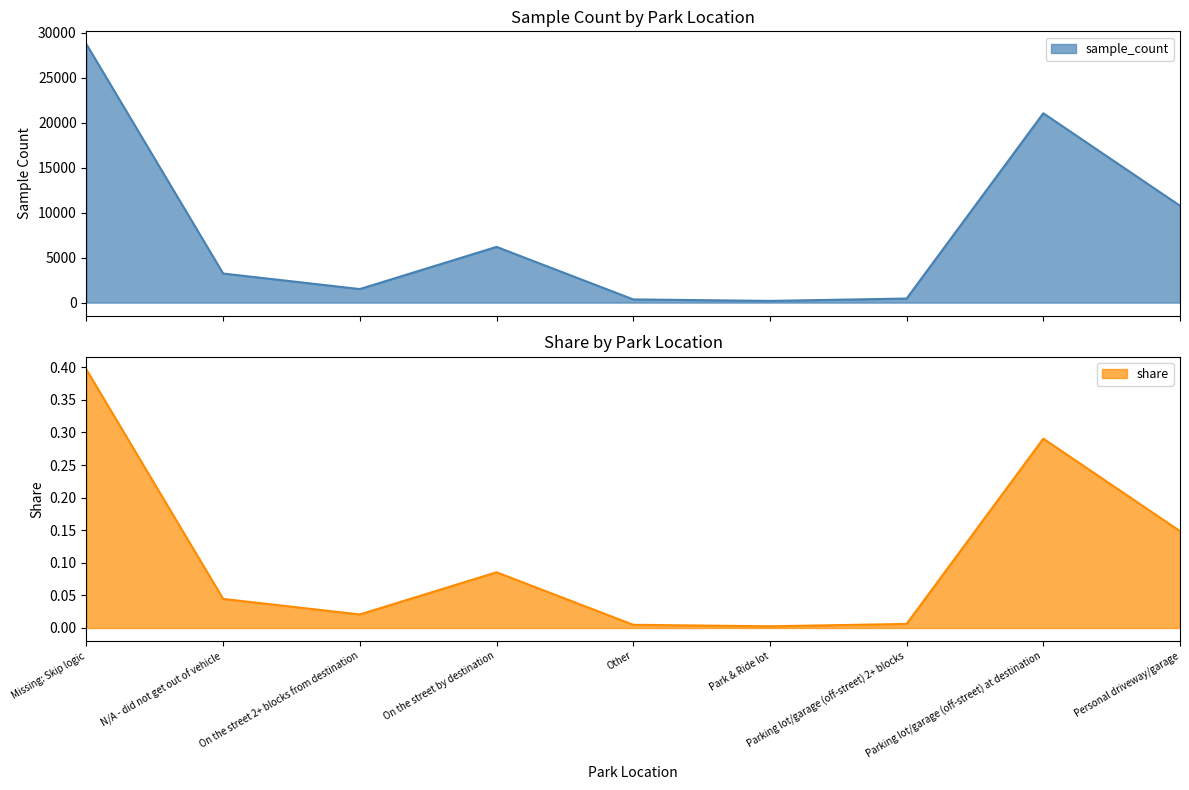

Does the chart display data point markers on the line(s)?

No